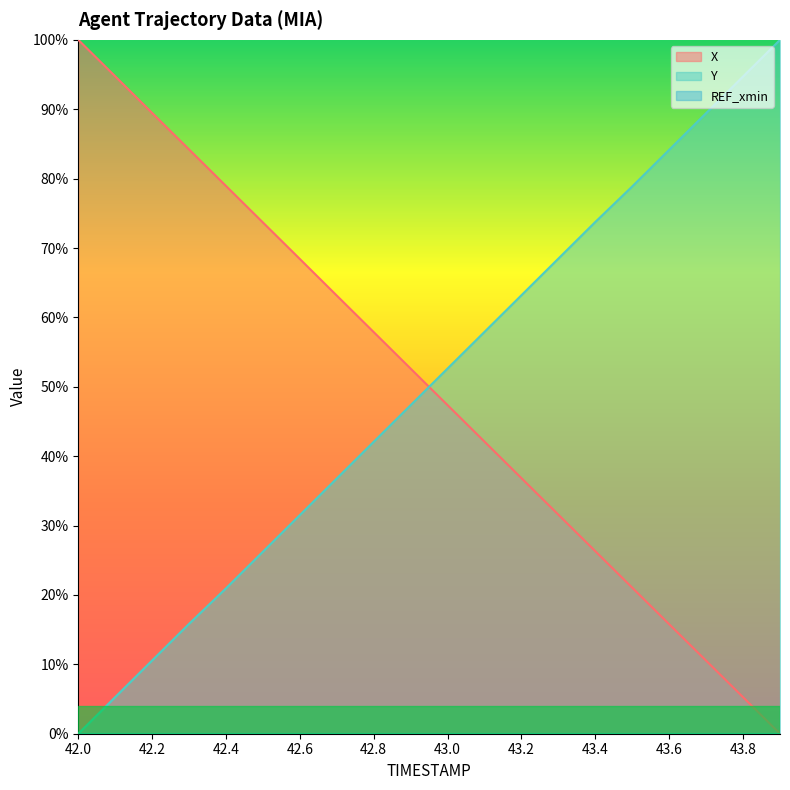

Does the chart have visible grid lines?

No